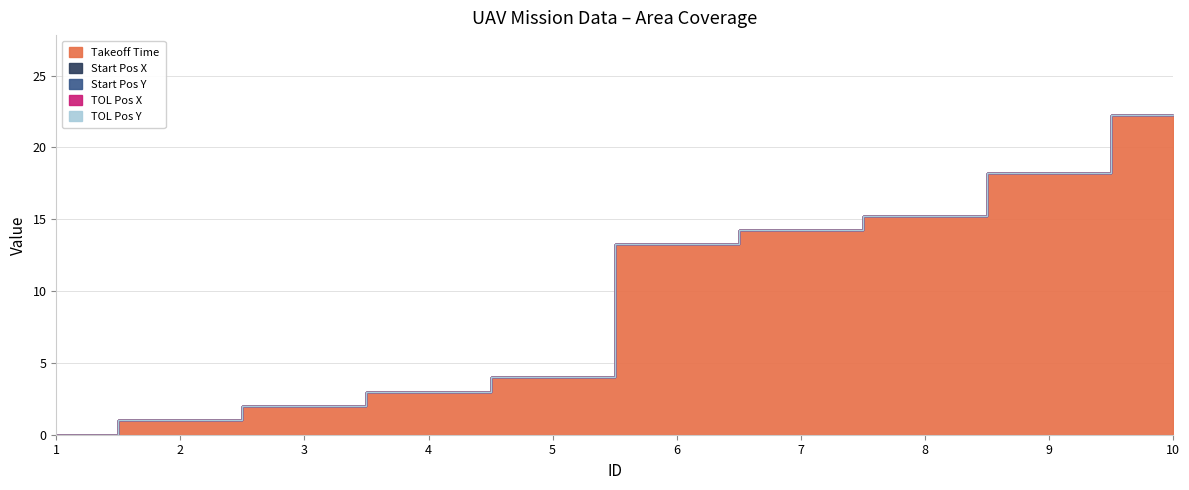

List the labels in order of TOL Pos Y value, largest first.

1, 2, 3, 4, 5, 6, 7, 8, 9, 10